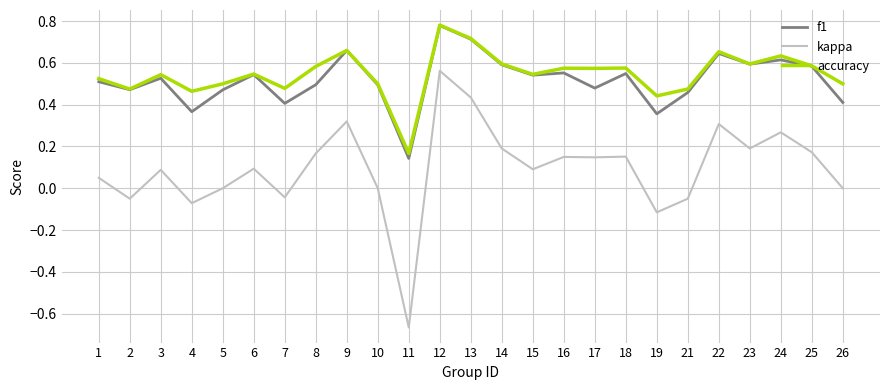

The value of accuracy at 25 is 0.2. True or false?

False